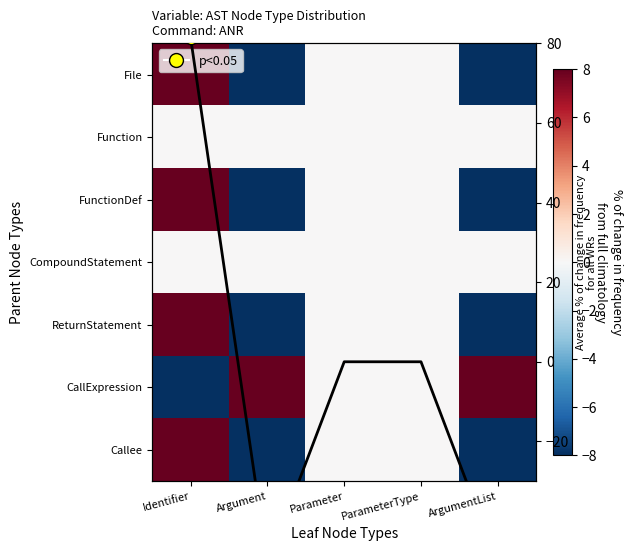

Where does the CallExpression series first go above 0?

Argument